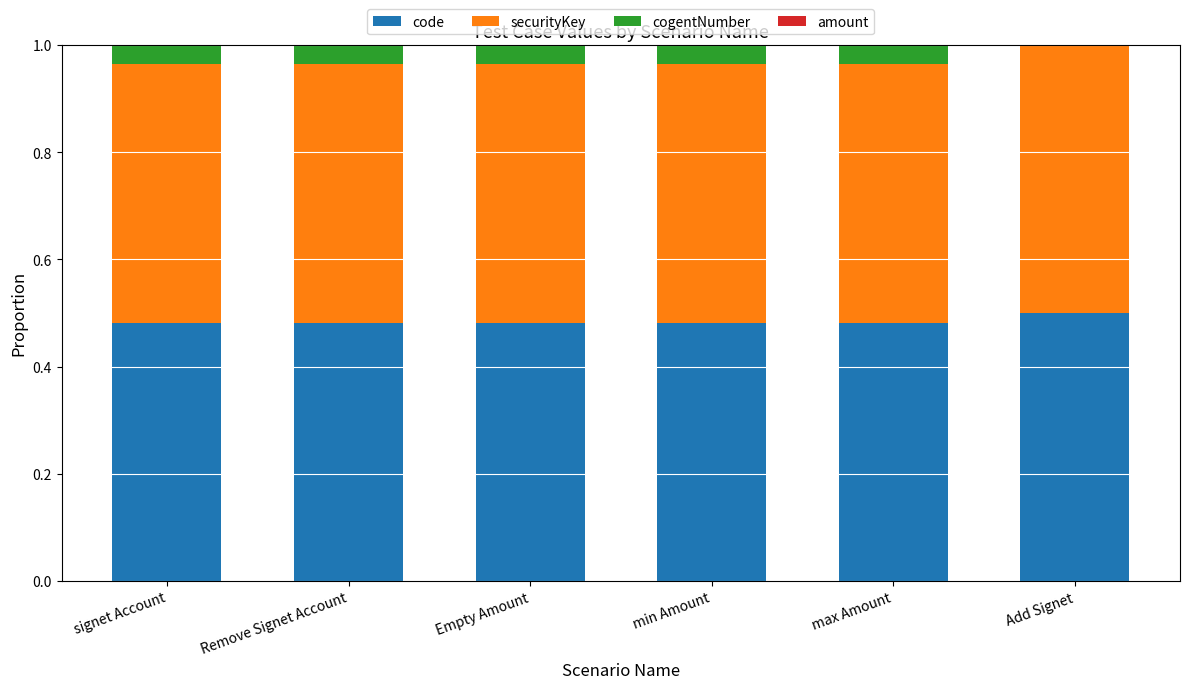

True or false: code has a value of 0.5 at min Amount.

True